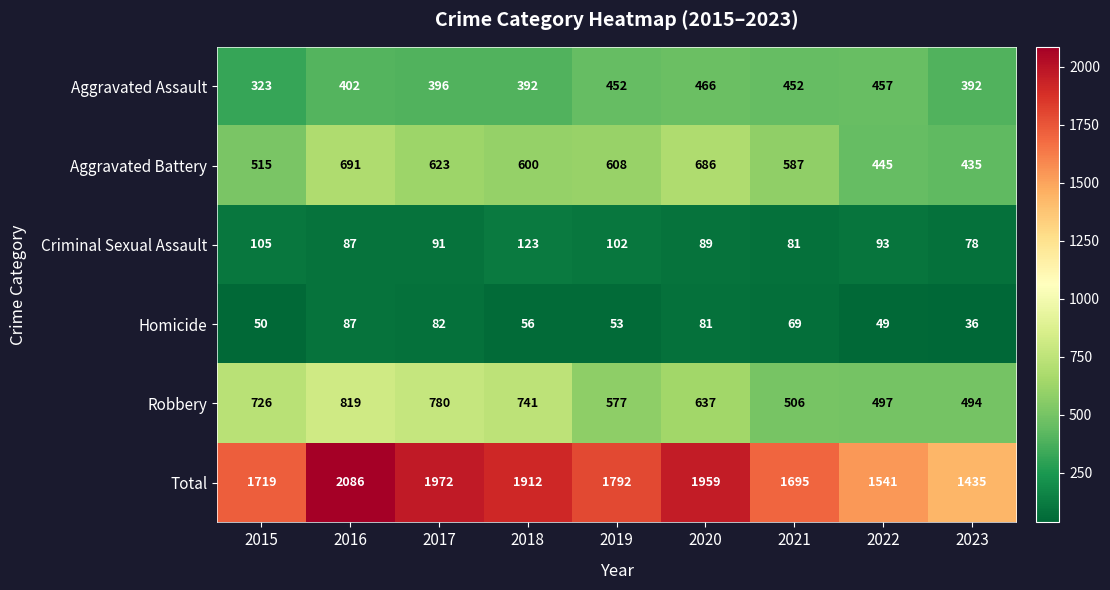

At which category is the sum across all series the highest?

2016